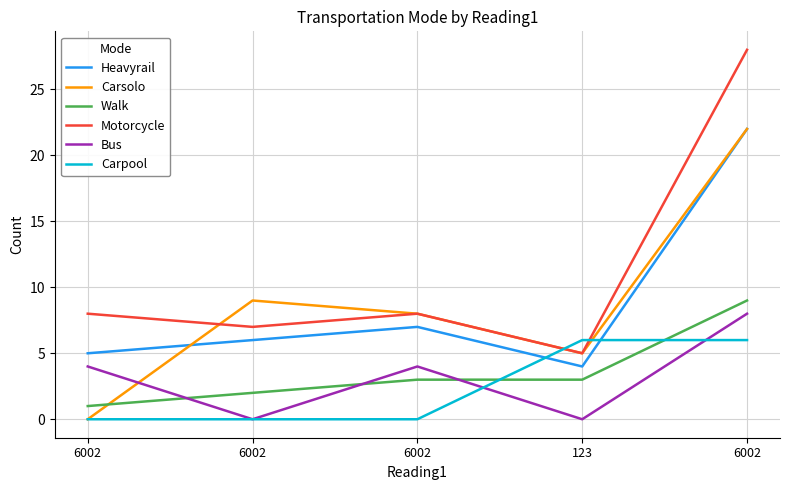

At 6002, list the series in order from smallest to largest.

Carsolo, Carpool, Walk, Bus, Heavyrail, Motorcycle